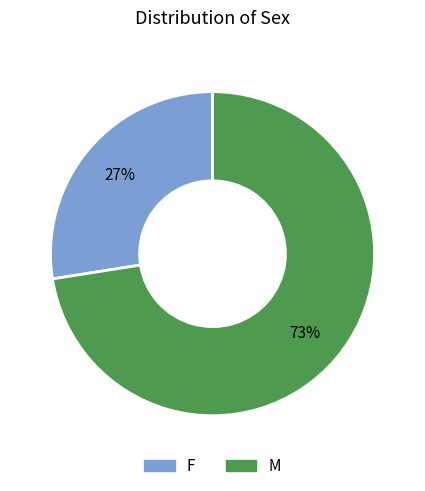

Is it true that M is 73% of the pie?

True